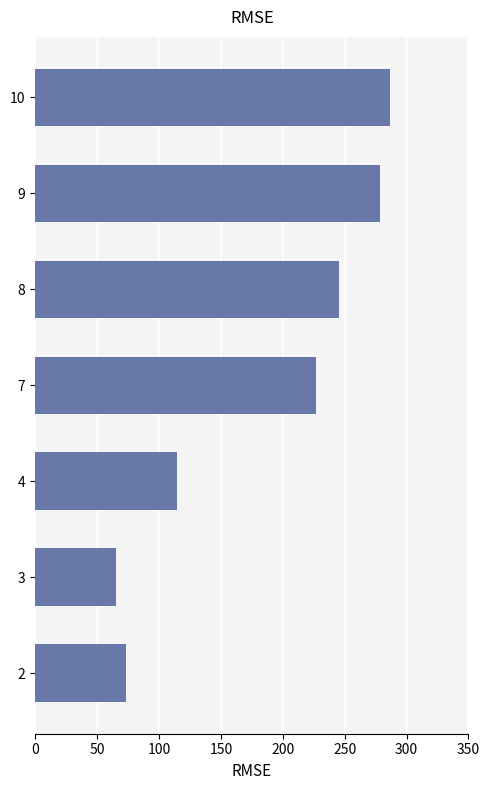

What is the ratio of the value at 7 to the value at 10?

0.8